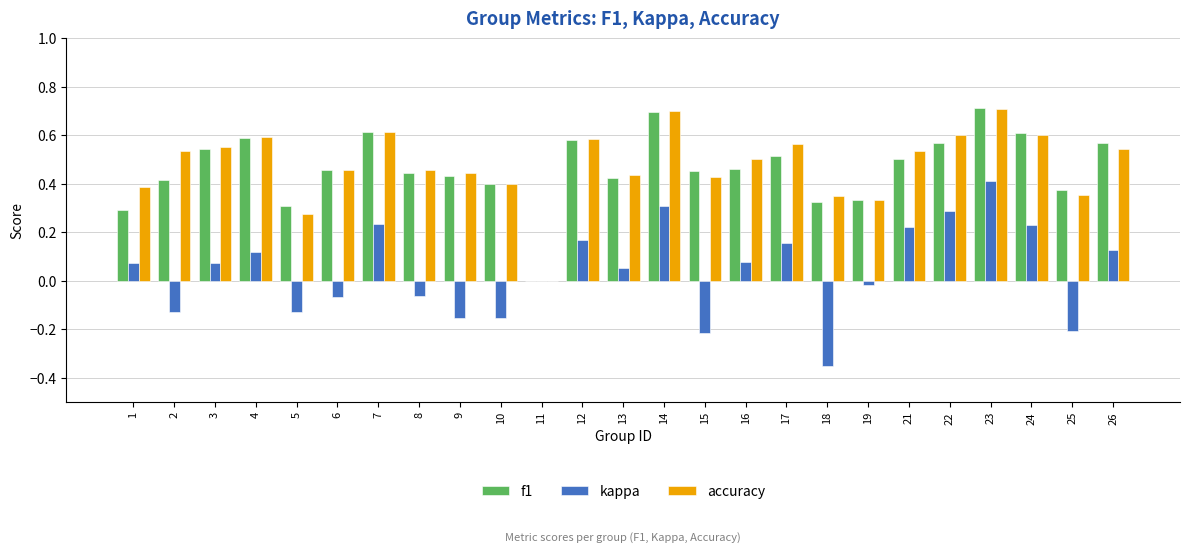

Are the bars grouped side by side (vs. stacked)?

Yes